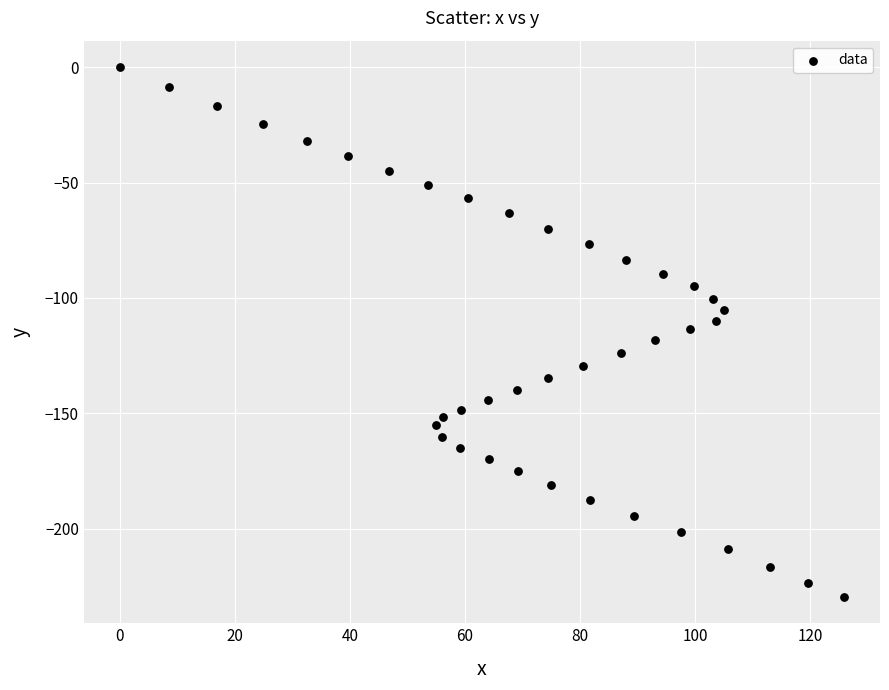

What is the range of X values (max minus min)?

125.9